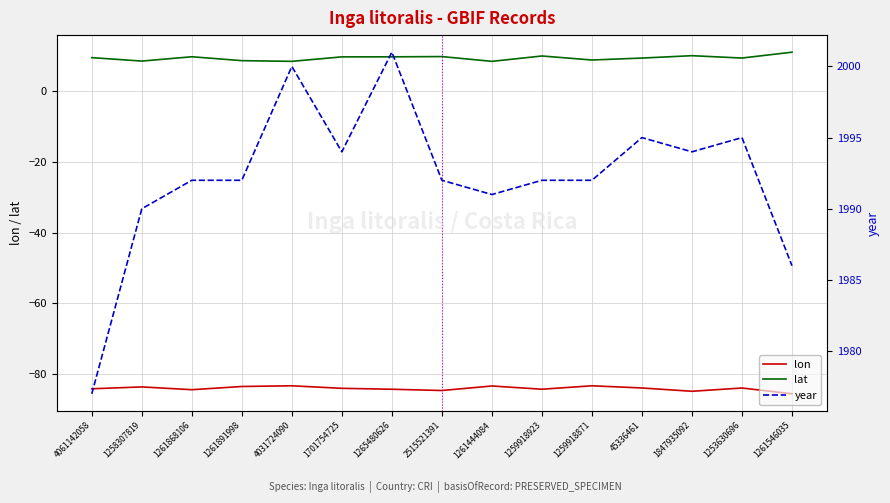

Does the chart display data point markers on the line(s)?

No